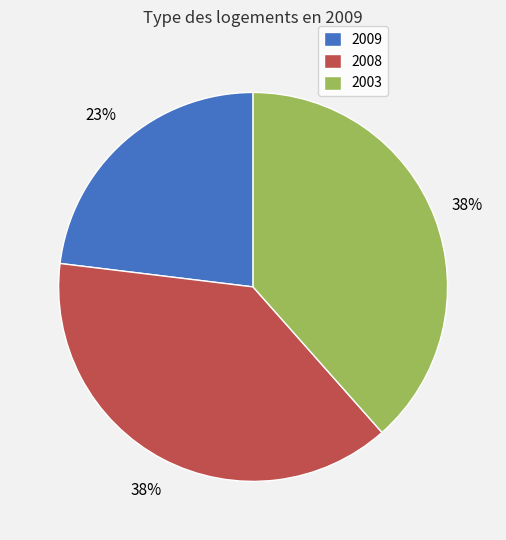

To the nearest percent, what percentage of the pie is 2008?

38%